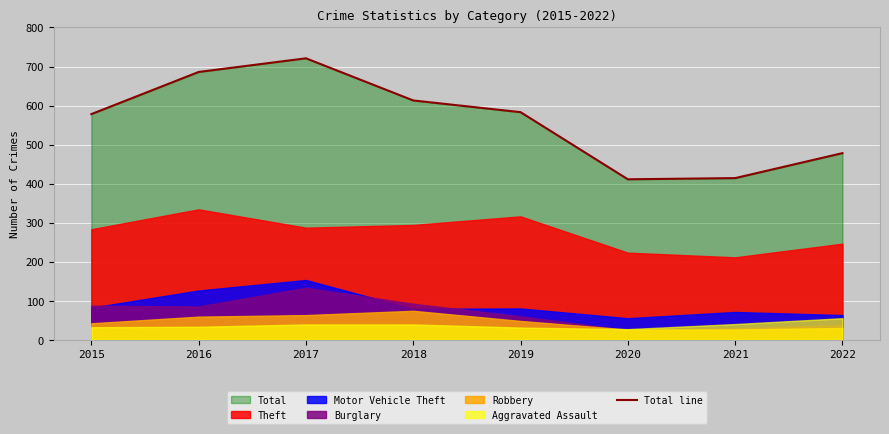

True or false: the data has more than 0 interior local peaks.

True